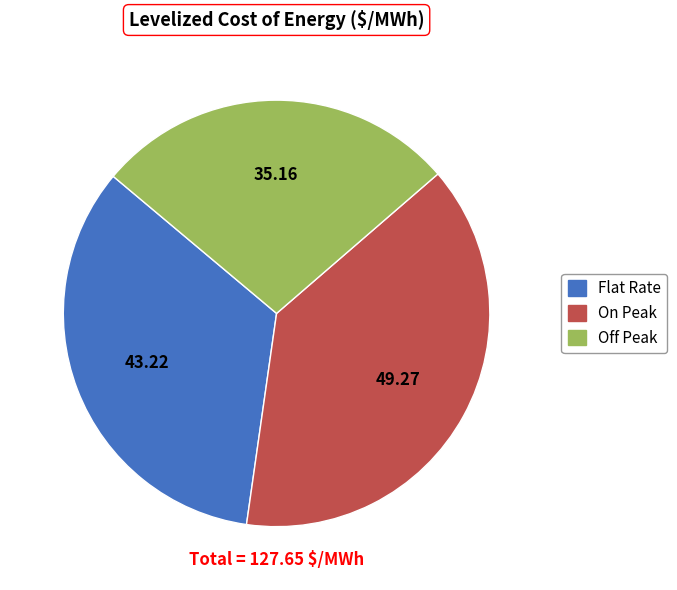

Does On Peak represent more than half of the total?

No